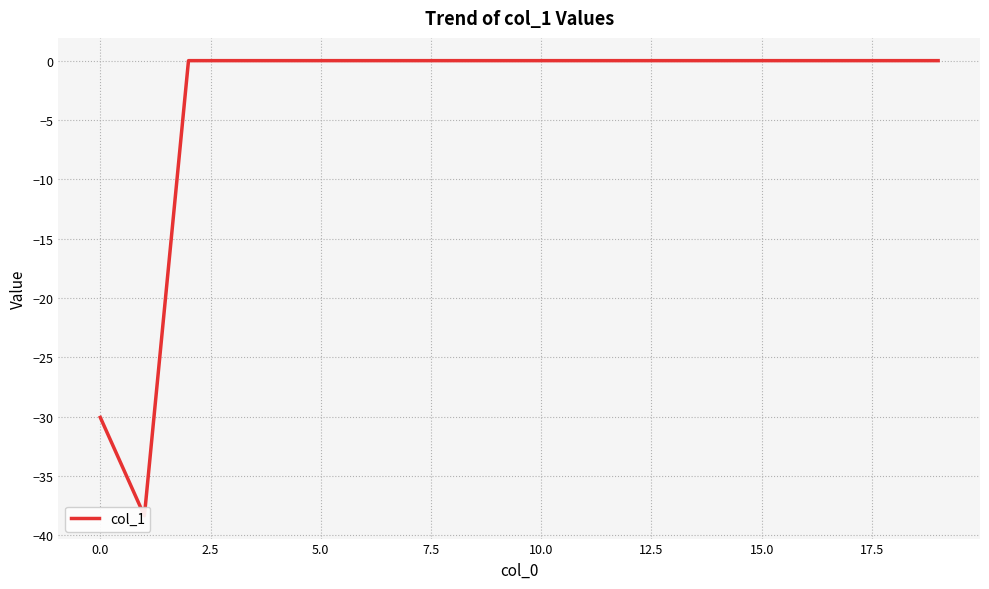

What is the minimum value shown in the chart?

-38.4